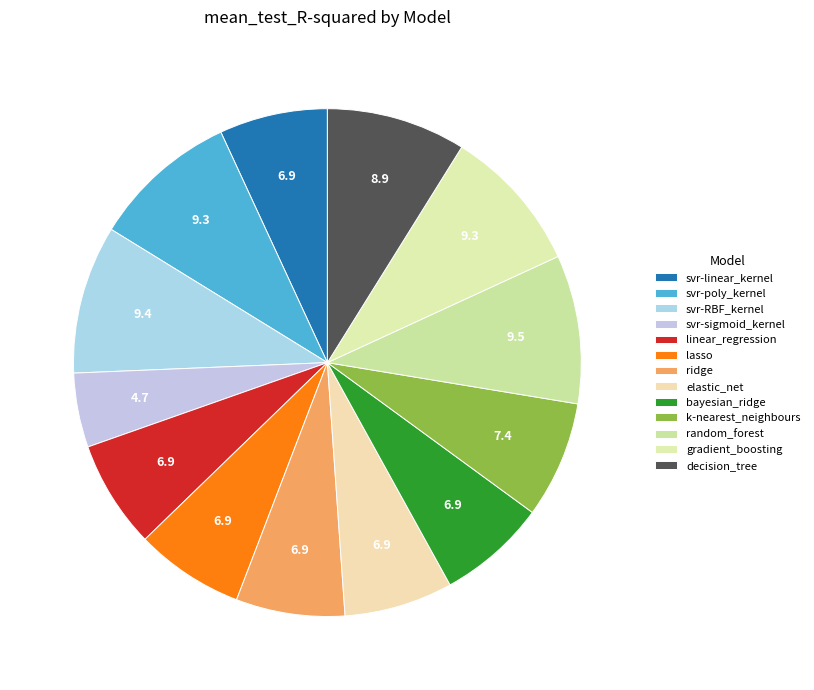

Rank the categories by value from lowest to highest.

svr-sigmoid_kernel, linear_regression, svr-linear_kernel, elastic_net, bayesian_ridge, lasso, ridge, k-nearest_neighbours, decision_tree, gradient_boosting, svr-poly_kernel, svr-RBF_kernel, random_forest